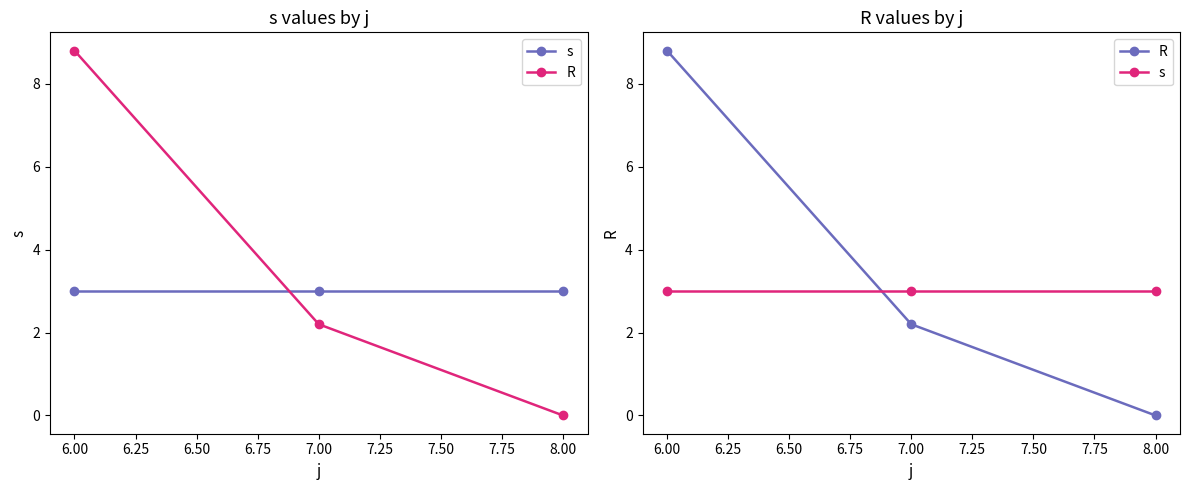

What is the difference between the R values at 8.00 and 6.00?

8.8